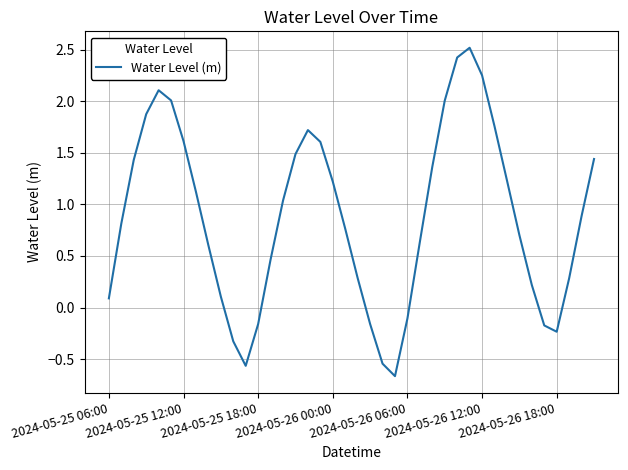

What is the smallest value displayed?

-0.7